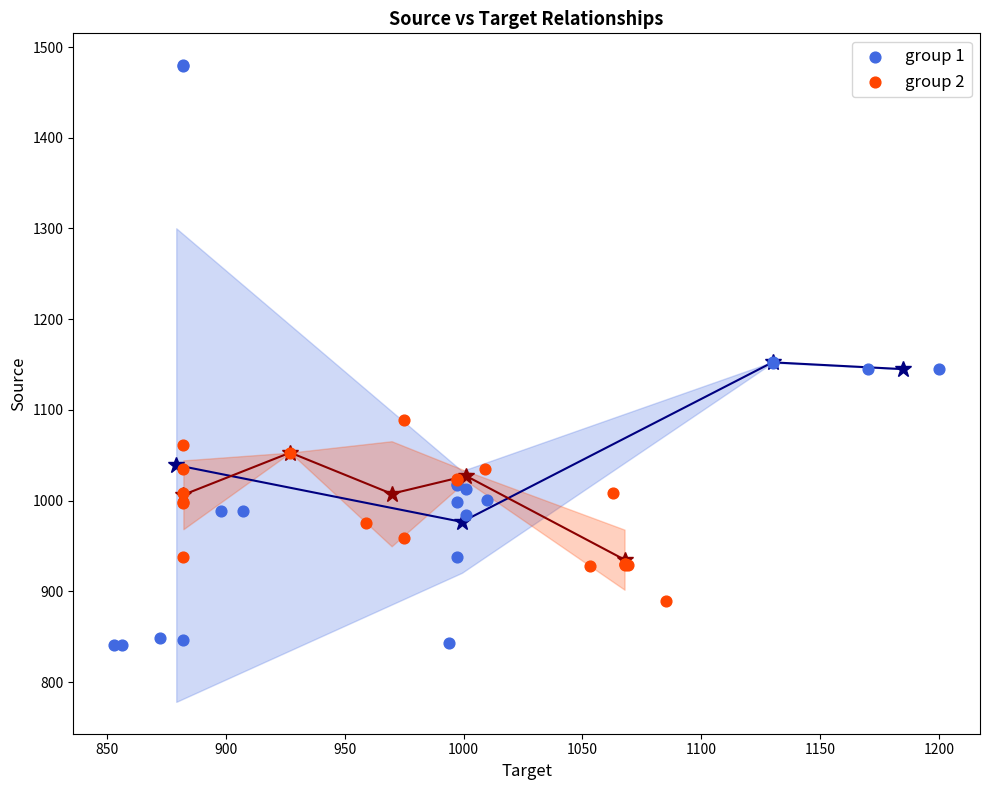

Which series reaches the minimum Y coordinate?

group 1